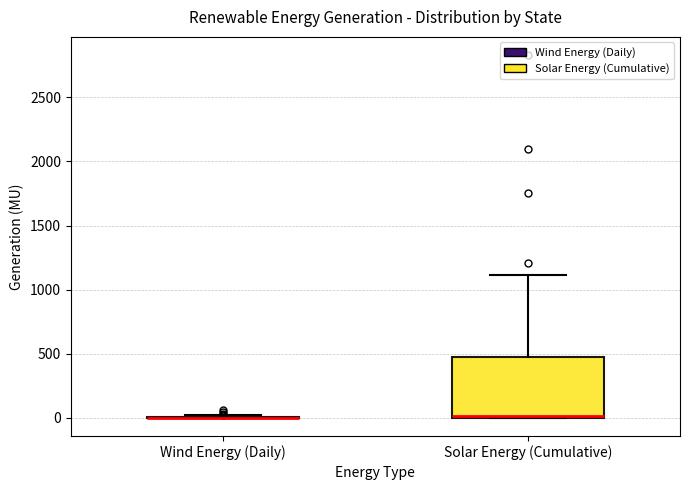

Reading left to right, transcribe this box plot: for each box, give where its median line is, the range the box spans, and where its two whiskers end, as read against the y-axis. The values are not printed on the chart, so give them approximately, as read against the axis.

Wind Energy (Daily): box collapsed to a line at 0, whiskers 0 to 0
Solar Energy (Cumulative): median 0 (drawn on the box's lower edge), box 0 to 500, whiskers 0 to 1100